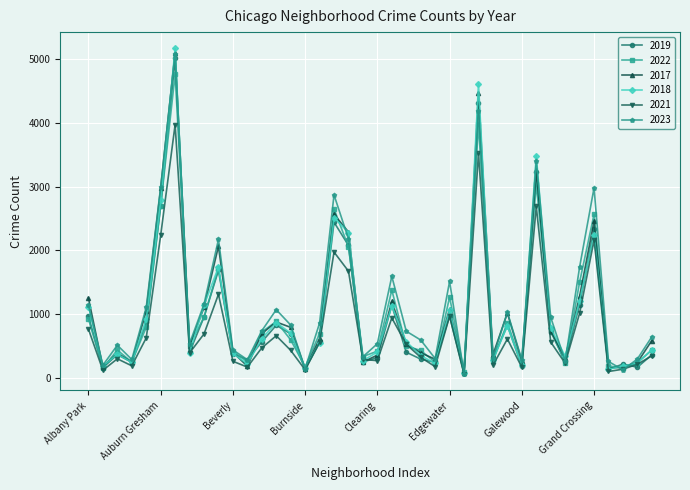

Does the chart display data point markers on the line(s)?

Yes